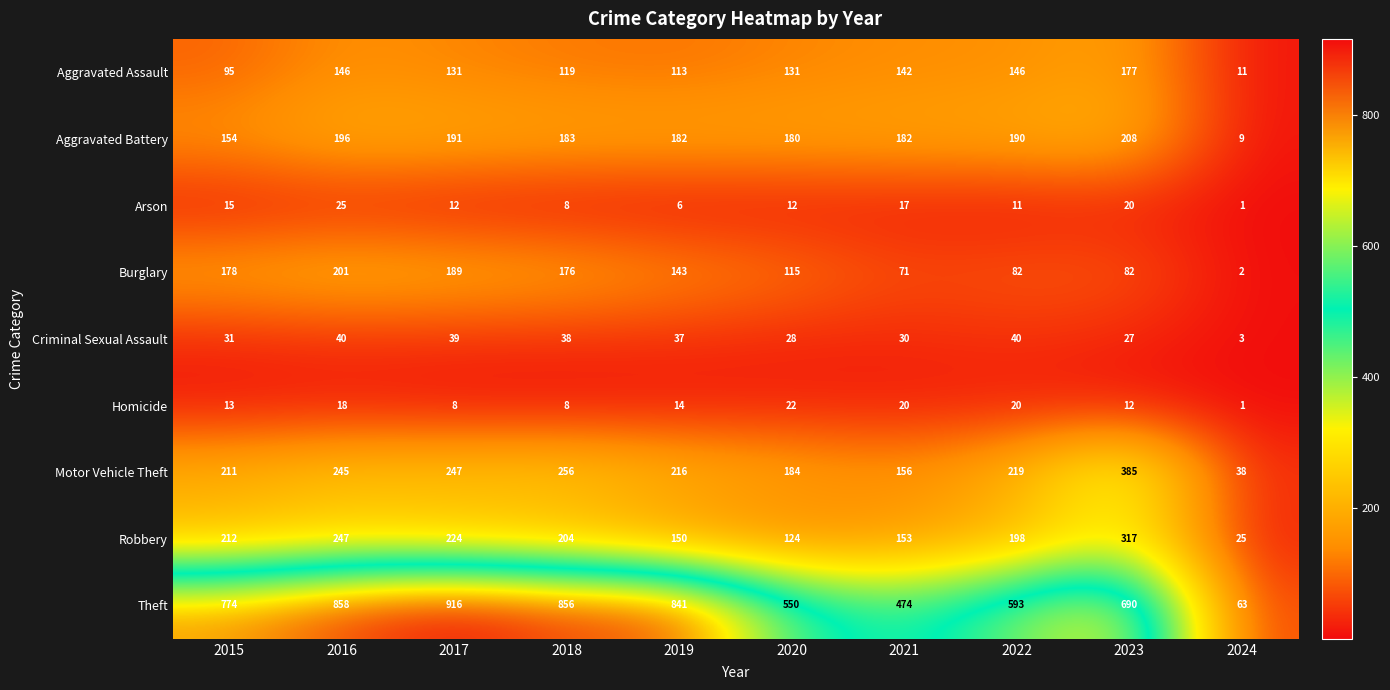

How many distinct data groups are displayed?

9